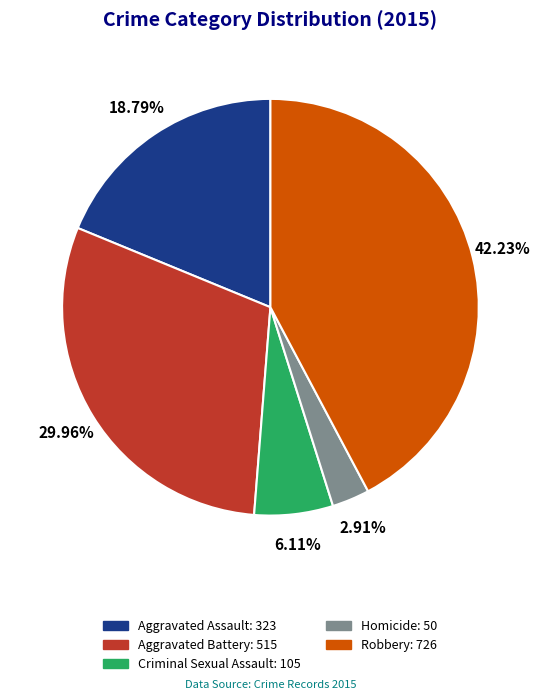

How many segments does this pie chart have?

5